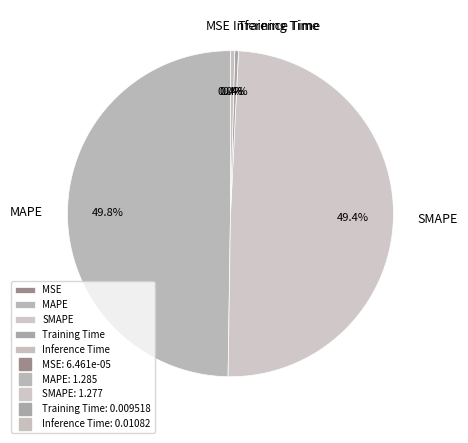

To the nearest percent, what is the average slice percentage?

20%